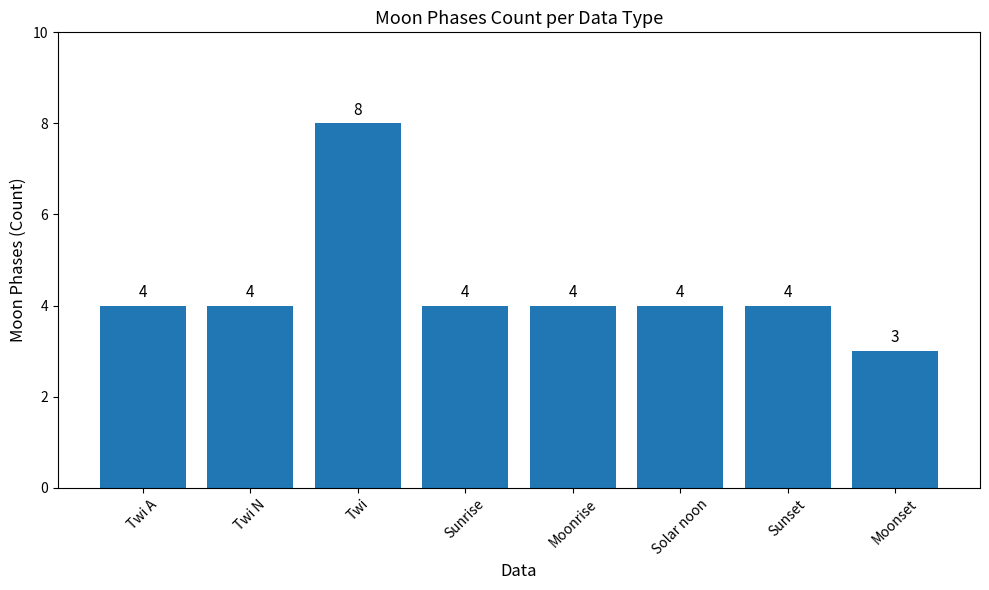

How many bars are there in total?

8